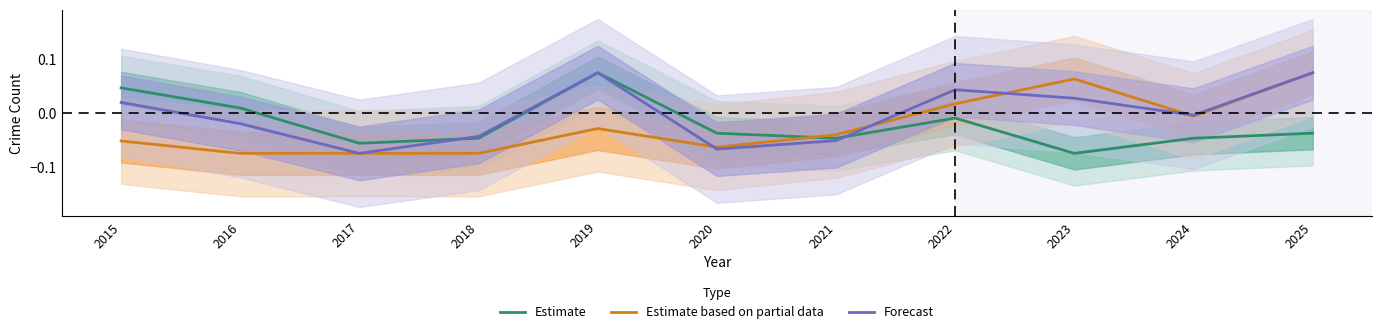

Does the chart display data point markers on the line(s)?

No